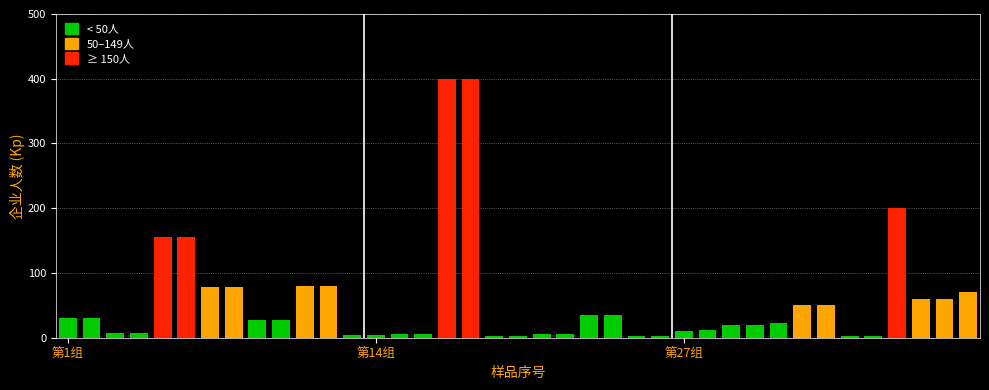

At which label is the value closest to 201?

36